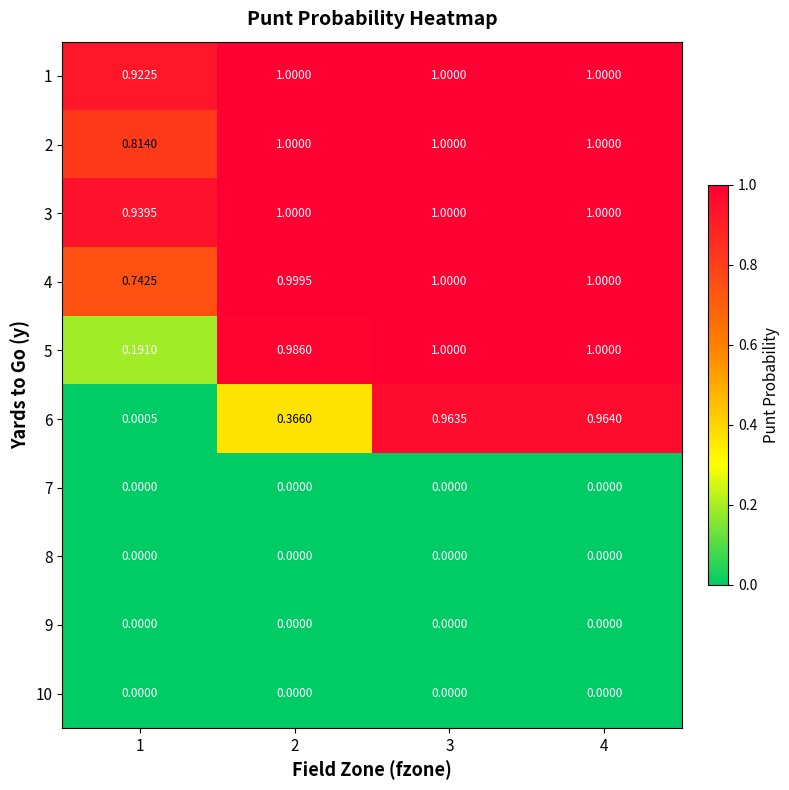

How many data points in 4 are less than 1?

2